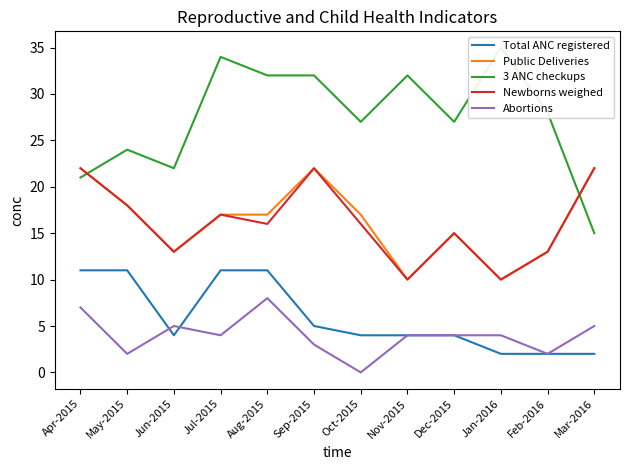

Which series changed the most between Apr-2015 and Jun-2015?

Public Deliveries